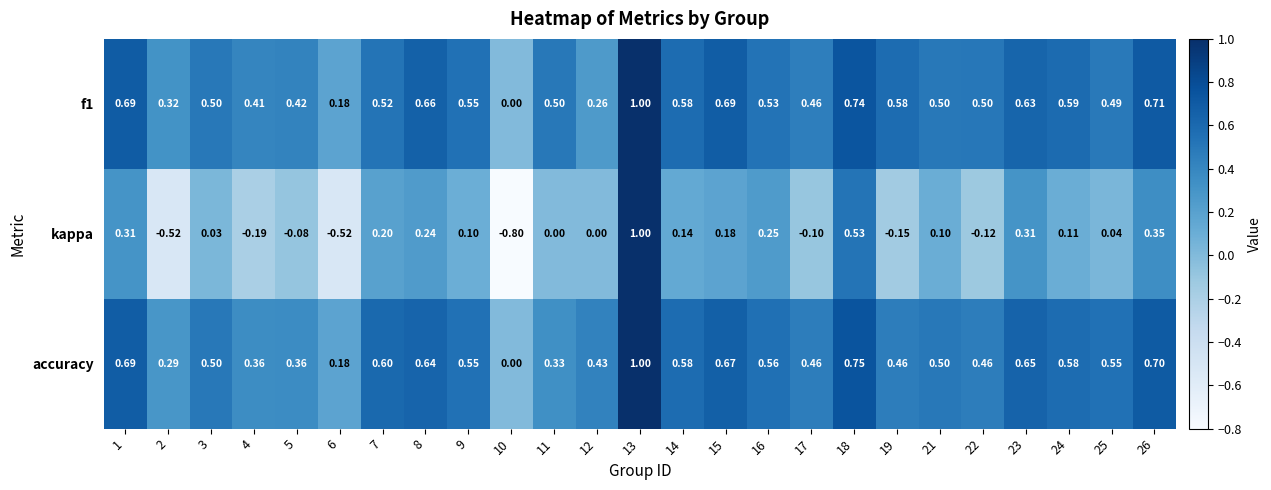

Is the value of accuracy at 13 greater than the value of f1 at 7?

Yes